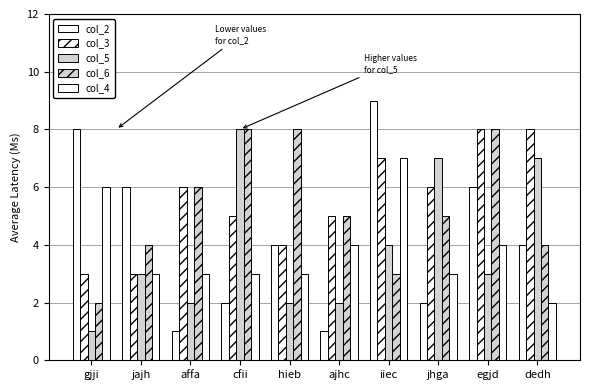

How many distinct data groups are displayed?

5